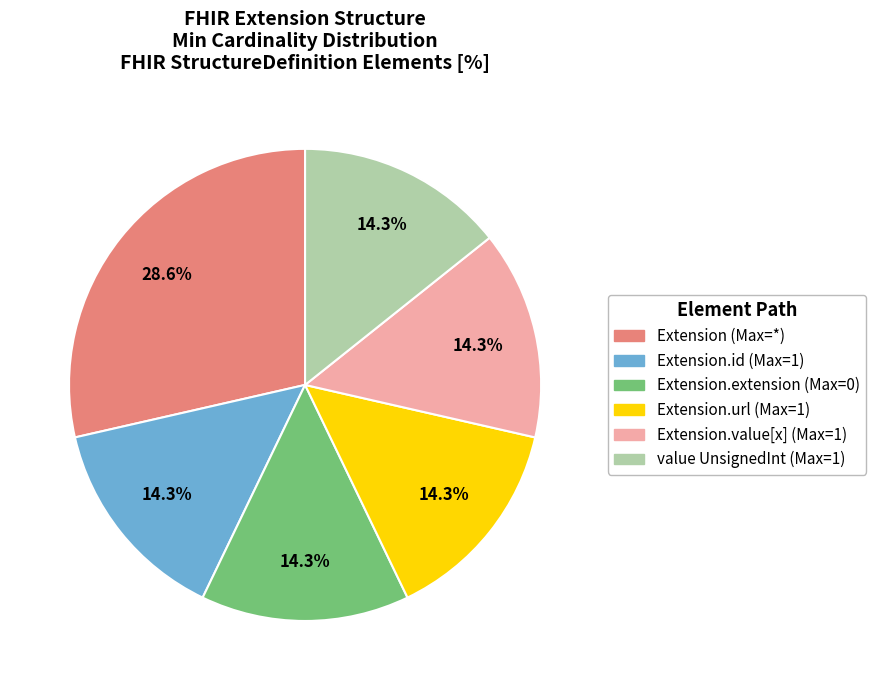

Is there any slice that represents more than half of the pie?

No